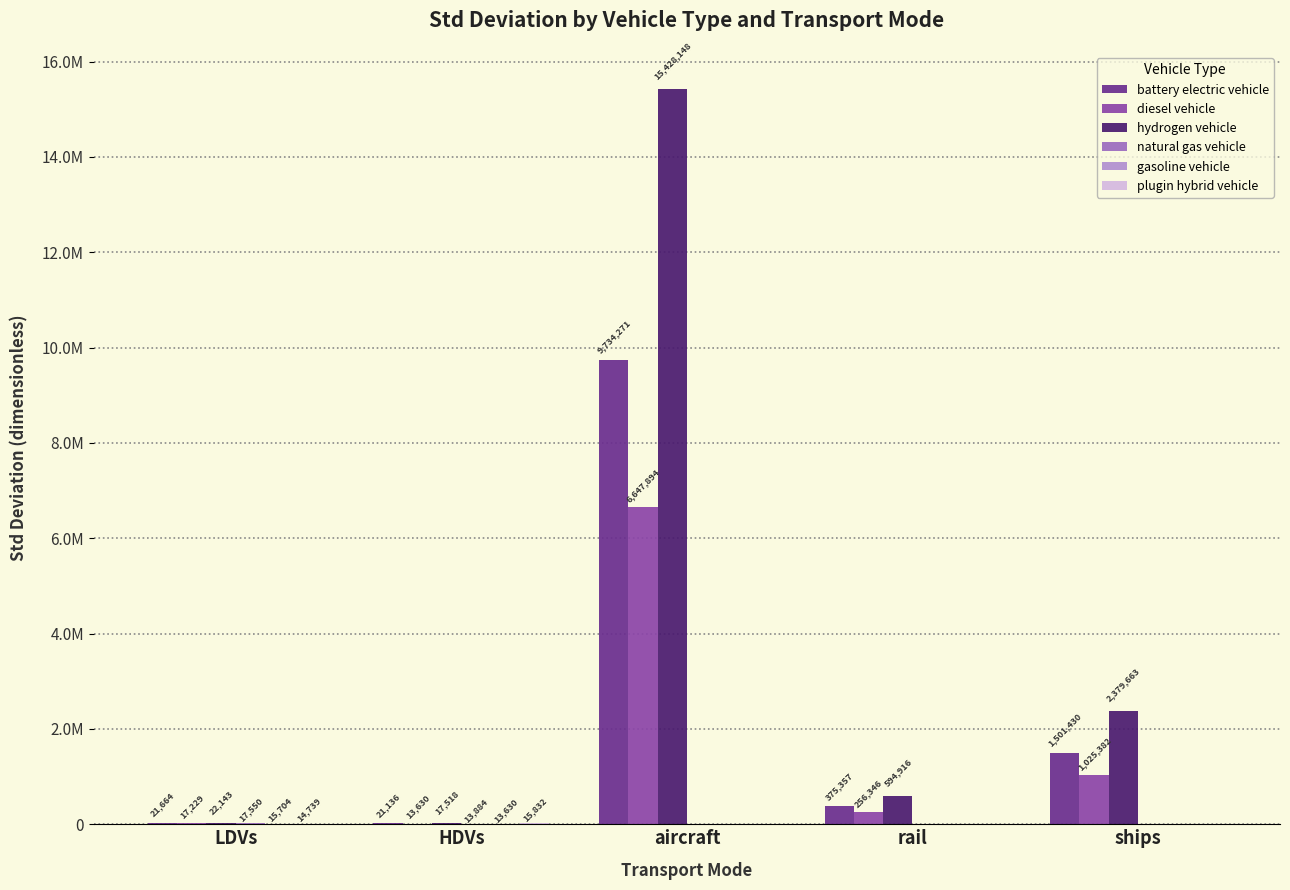

Are the bars horizontal?

No